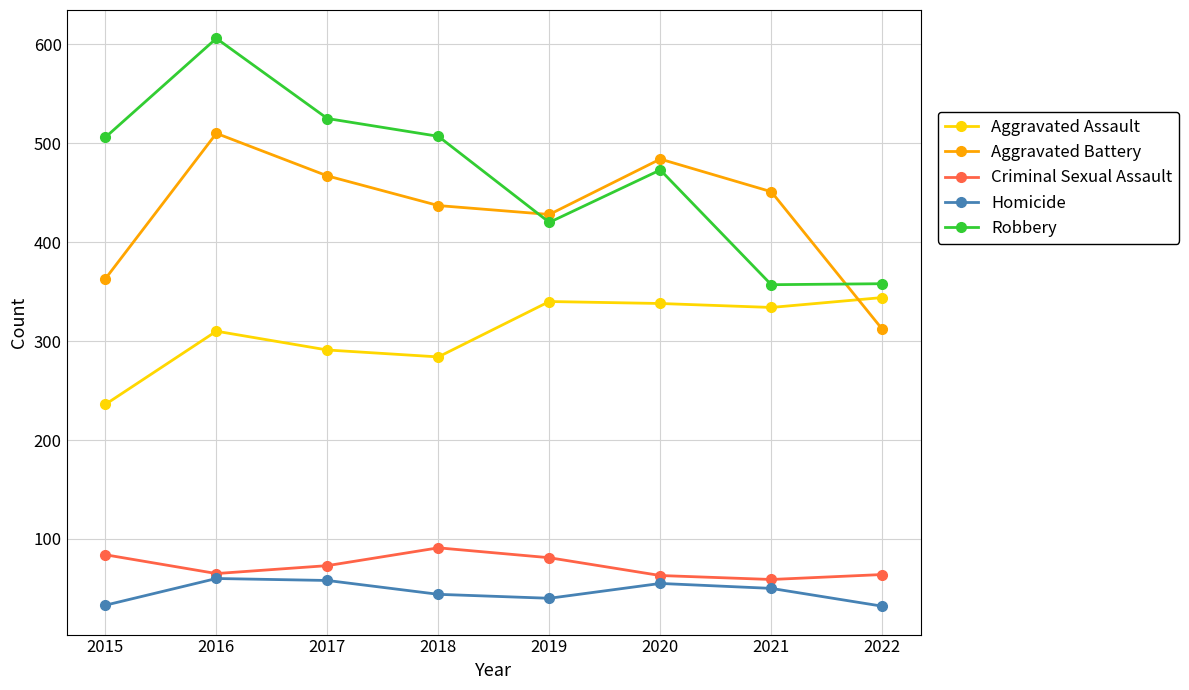

At which label is Robbery closest to 481?

2020